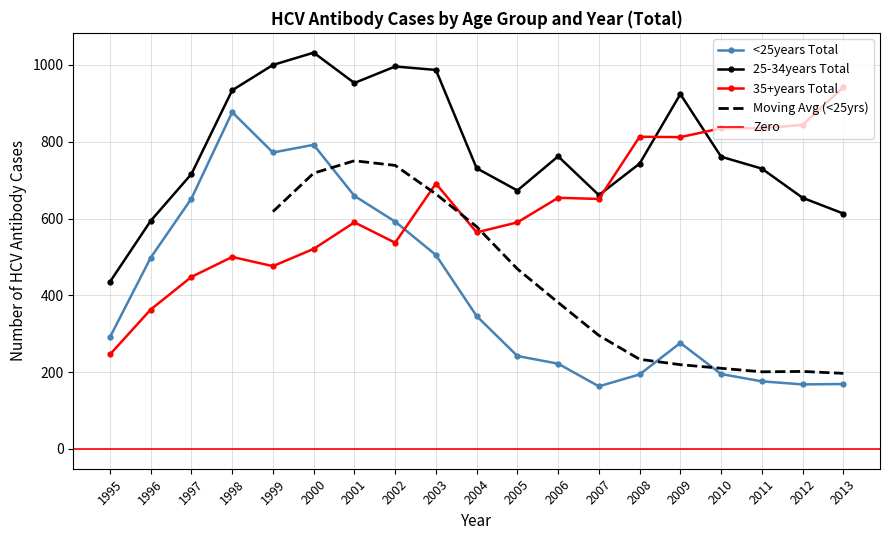

At 2008, list the series in order from smallest to largest.

<25years Total, 25-34years Total, 35+years Total